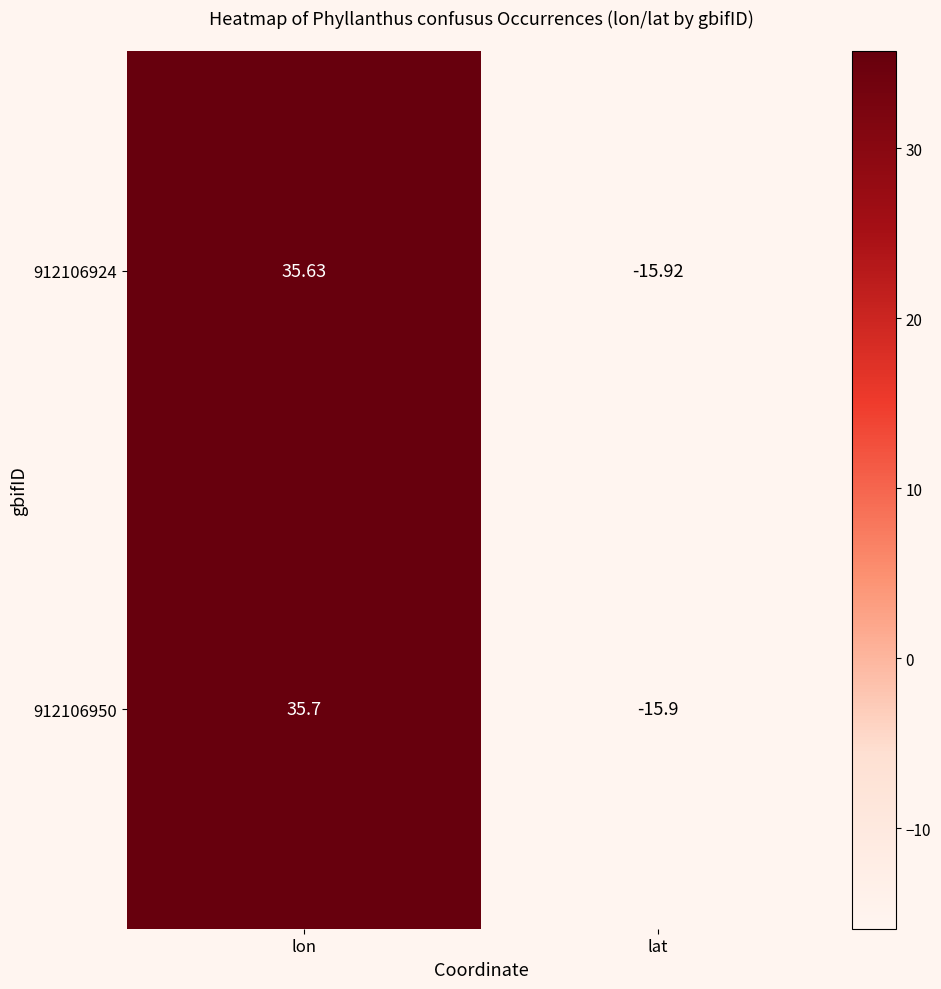

At which label does 912106950 first exceed 35?

lon